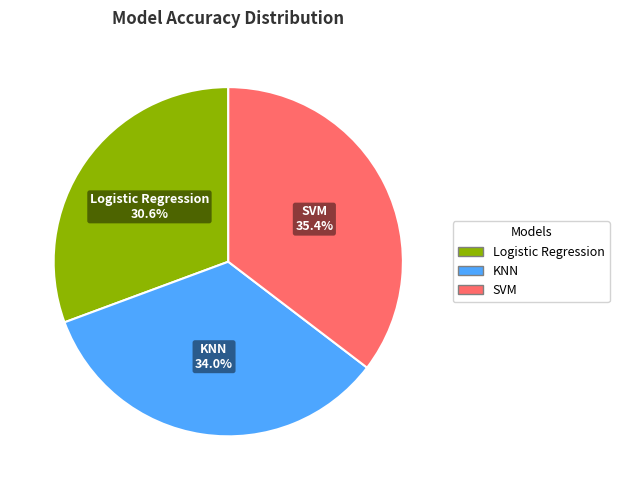

Rank the categories by value from highest to lowest.

SVM, KNN, Logistic Regression